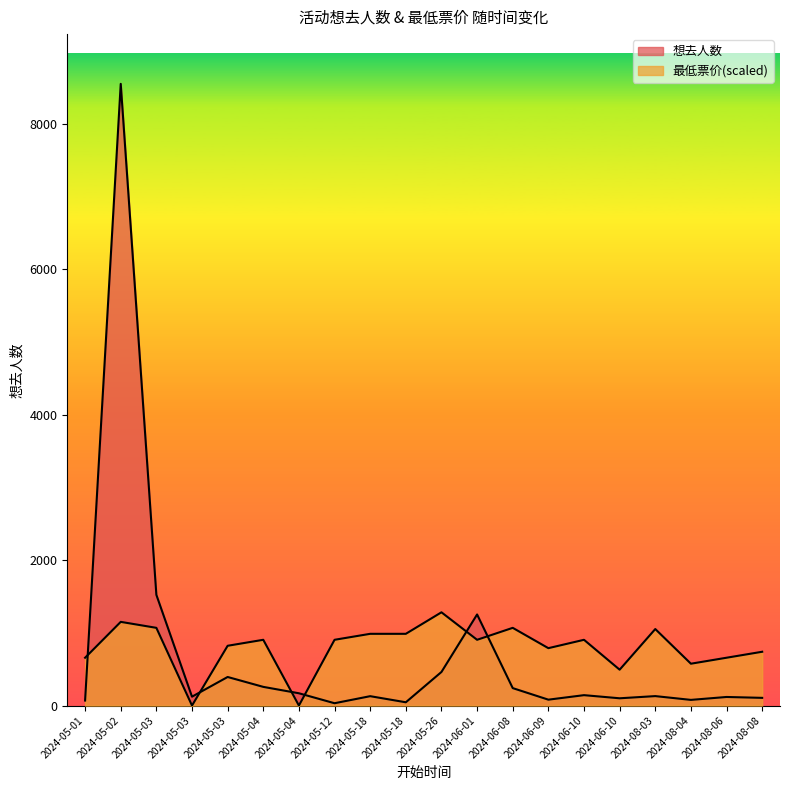

True or false: 最低票价 has a value of 1468.3 at 2024-05-18.

False